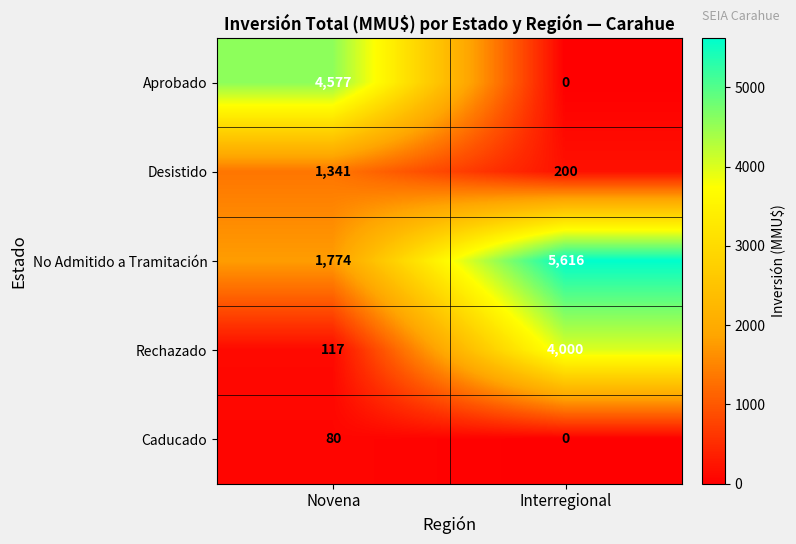

Where is Aprobado nearest to the value 2288?

Interregional